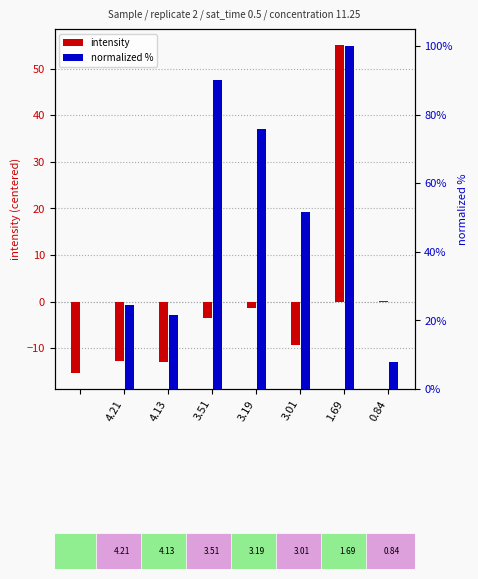

What is the approximate value of intensity (centered) at 4.21?

-12.7